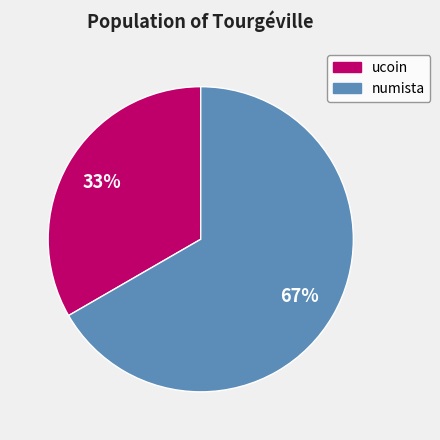

True or false: ucoin accounts for 22% of the total.

False